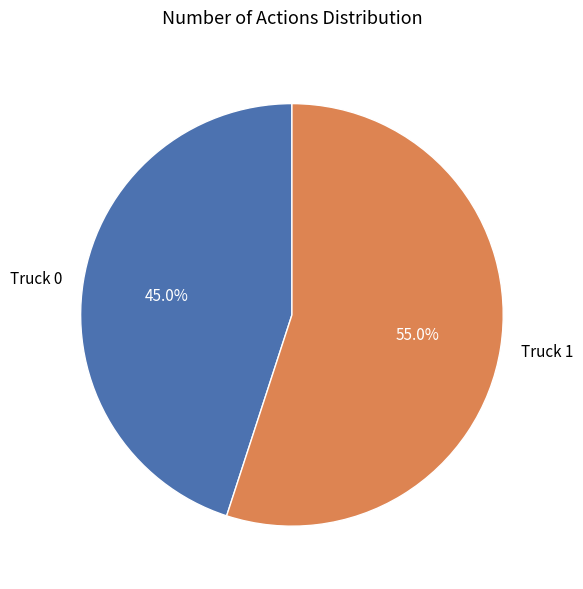

How many segments does this pie chart have?

2